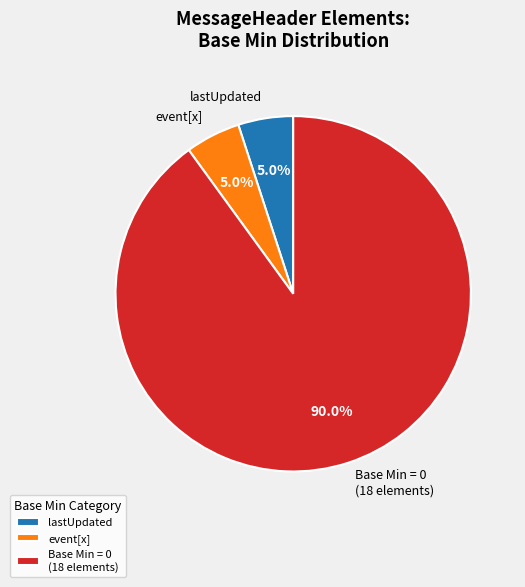

Is there a majority slice in this chart?

Yes